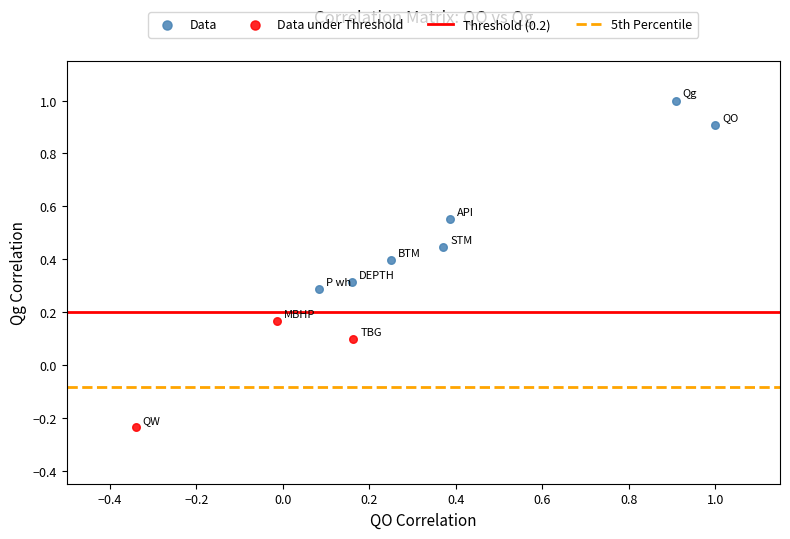

Which series contains the lowest Y value?

Data under Threshold